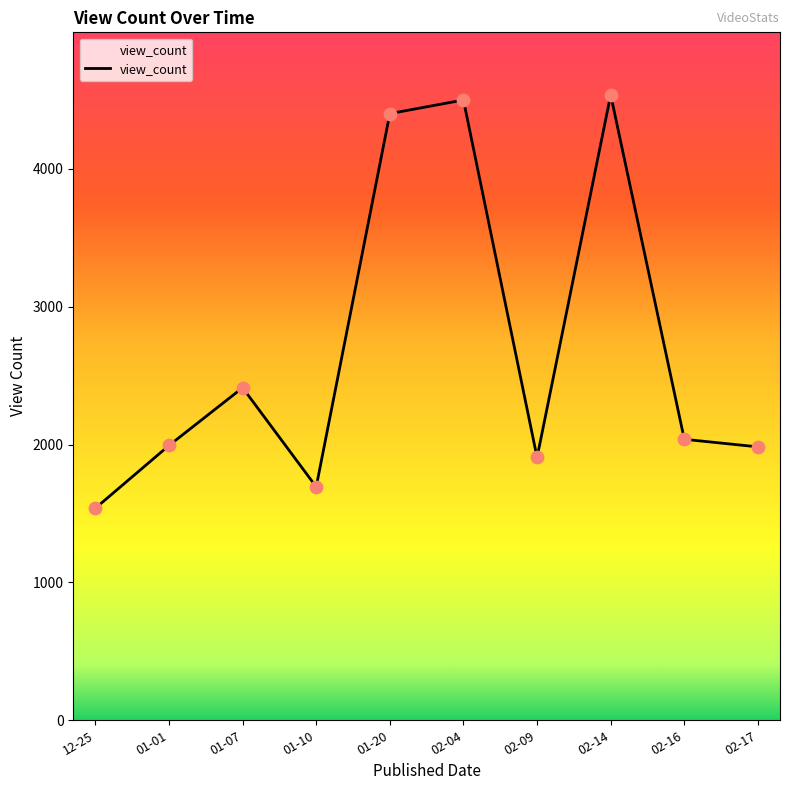

Approximately how many times larger is the value at 02-16 compared to 12-25?

1.3